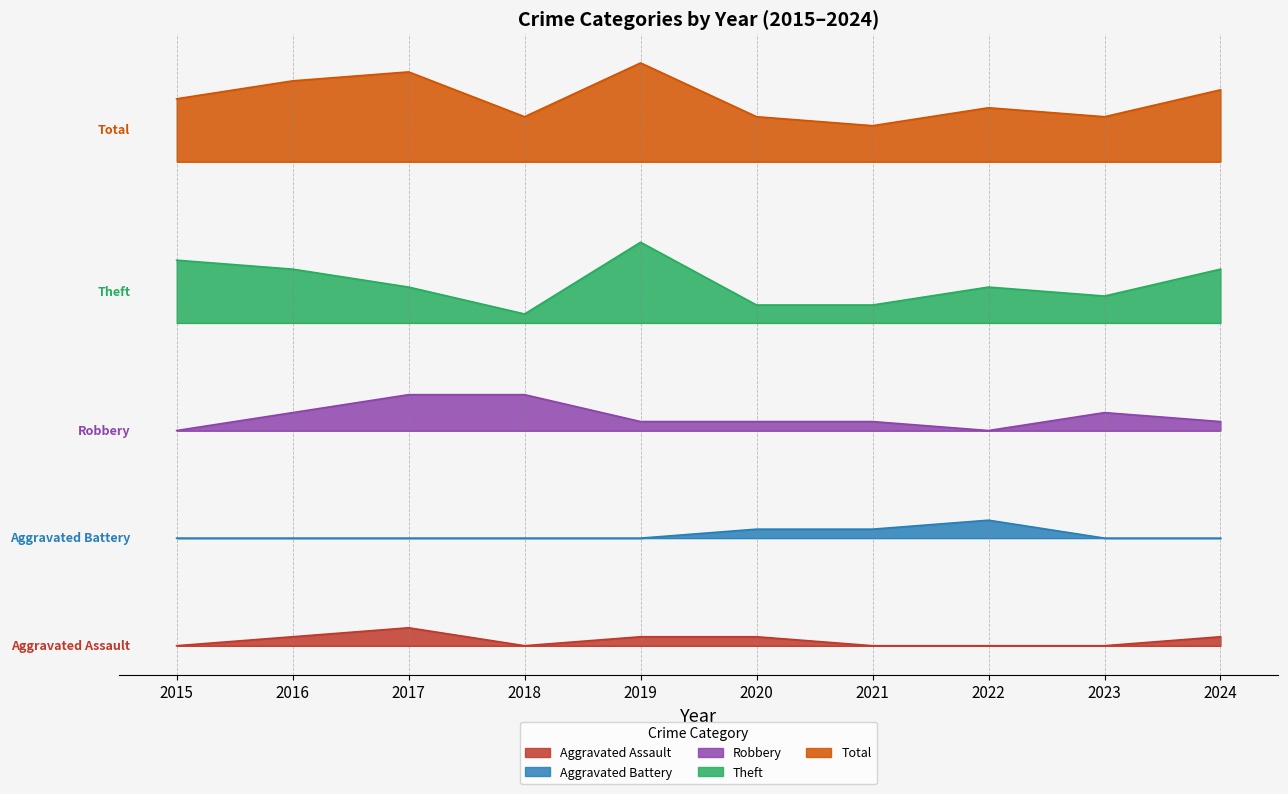

What is the spread (max minus min) of values at 2022?

60